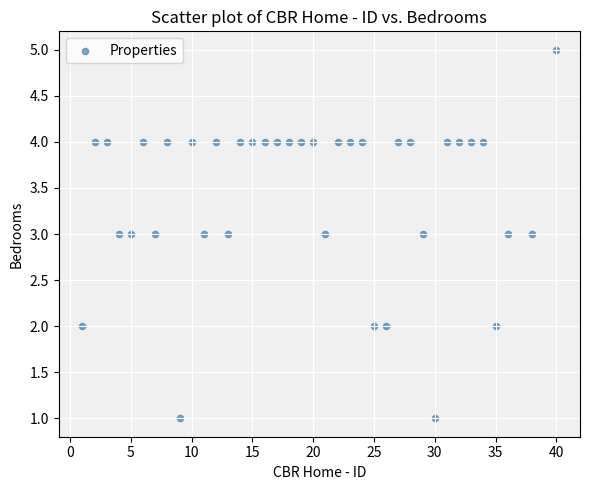

What is the range of X values (max minus min)?

39